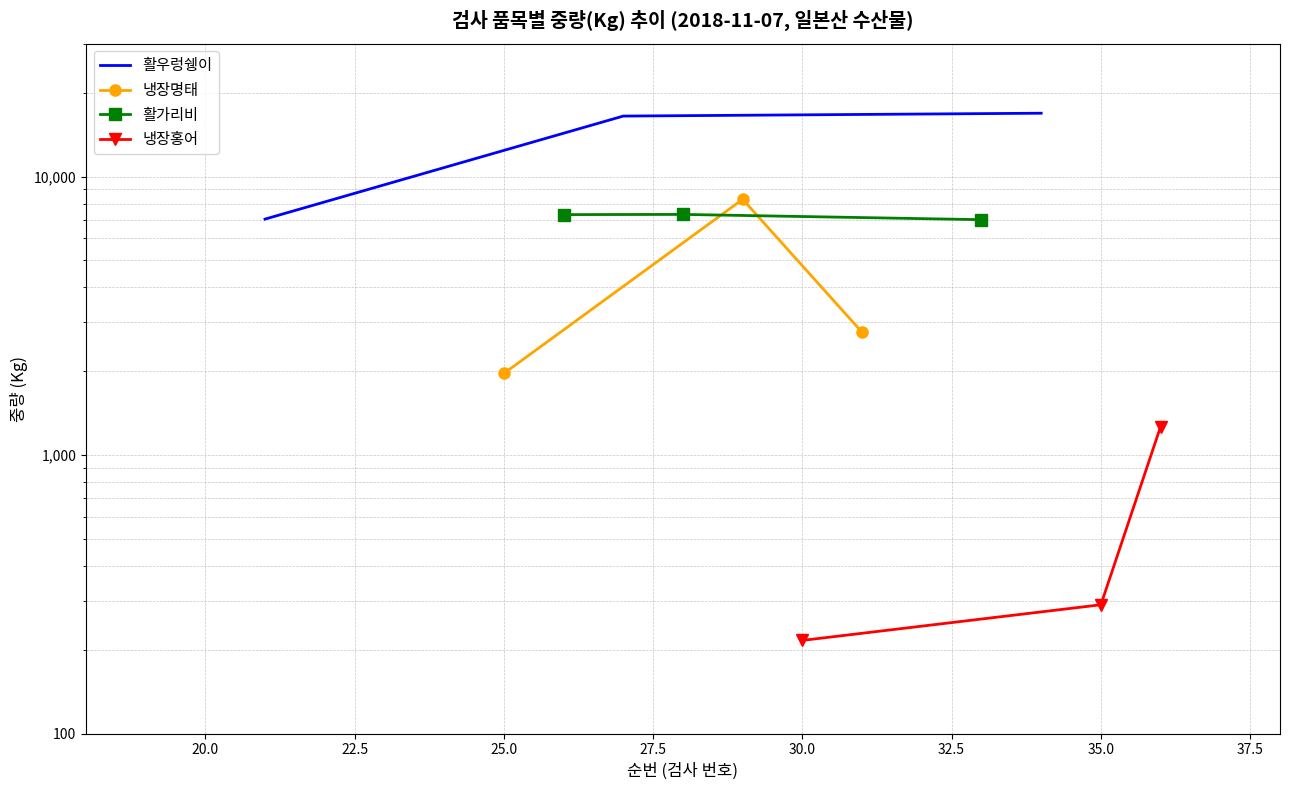

True or false: 냉장홍어 has a value of 457 at 22.5.

False